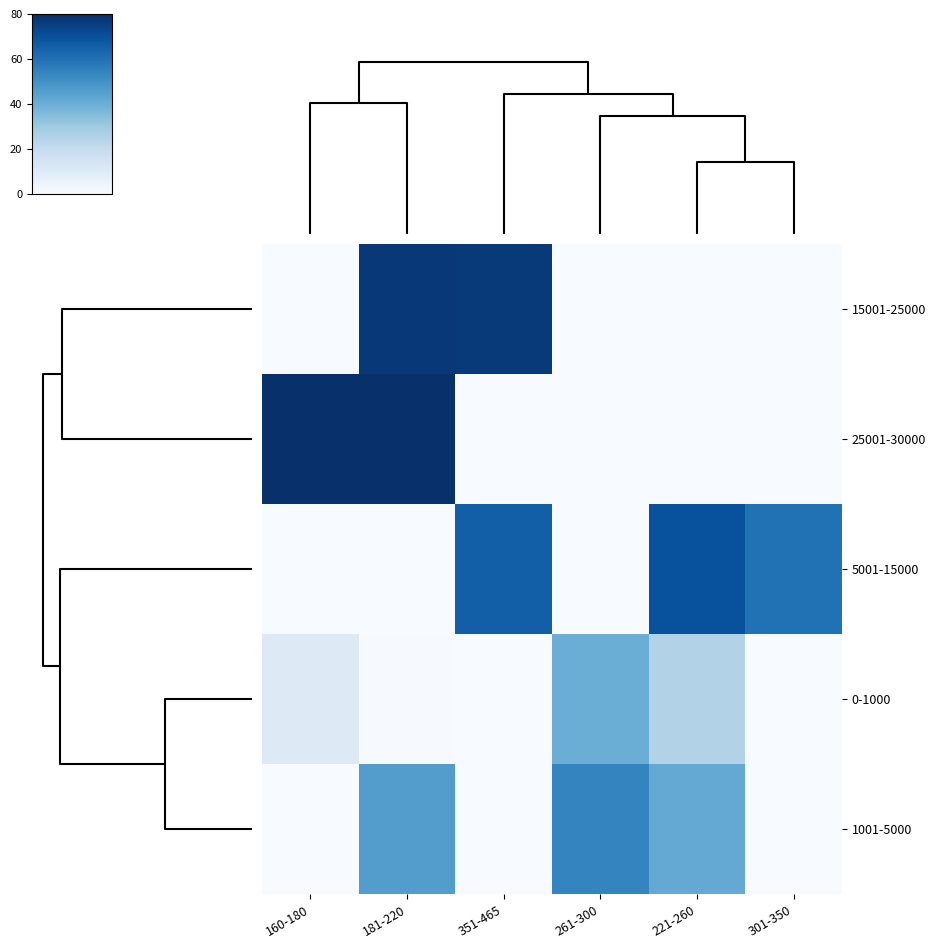

Which series has the largest range (max minus min)?

25001-30000